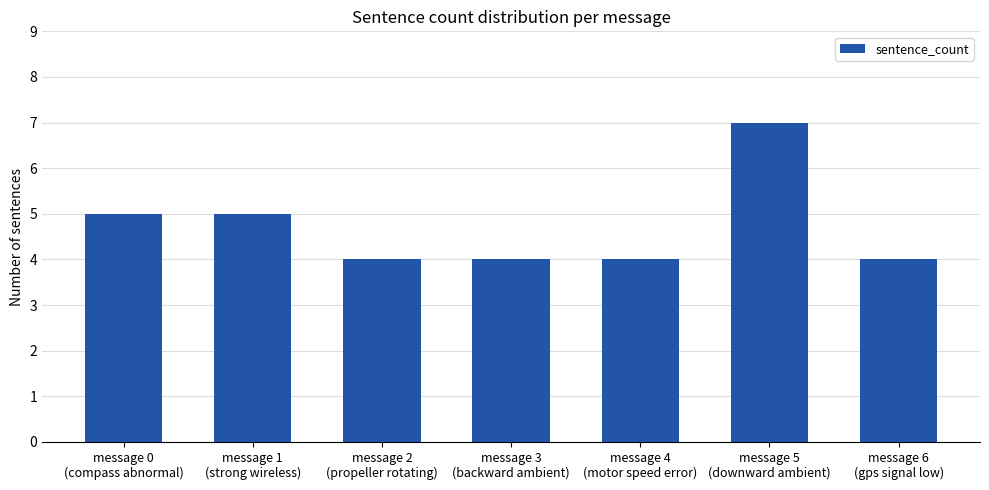

What is the average value?

5